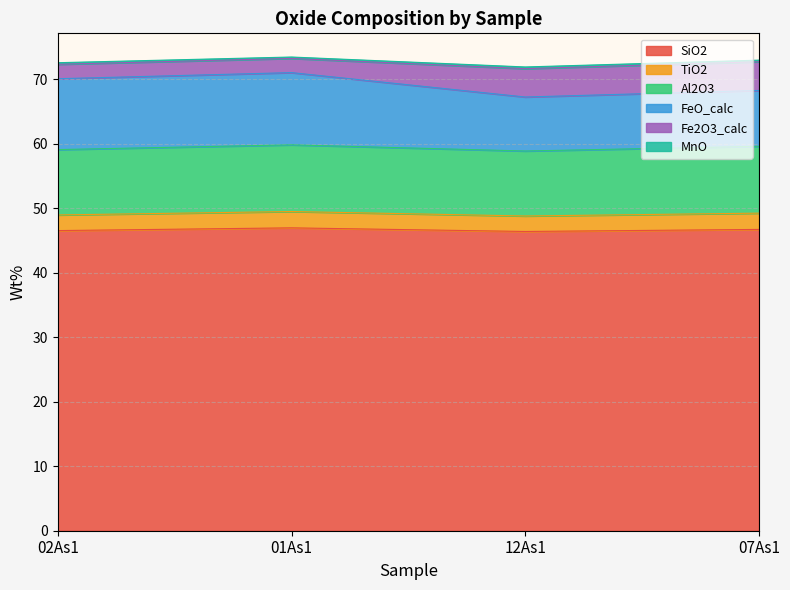

Does the chart display data point markers on the line(s)?

No